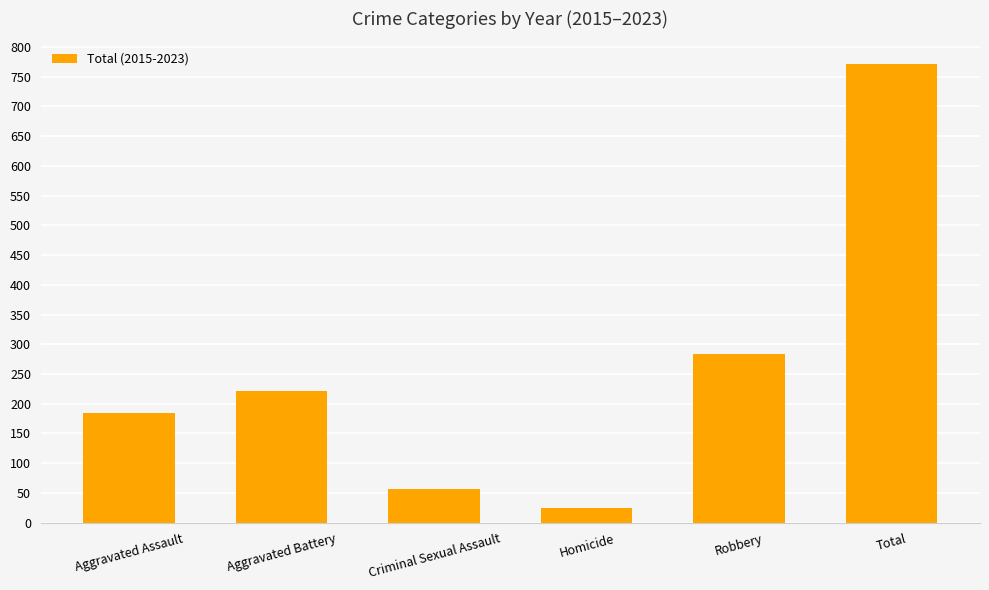

How many series are shown in this chart?

1